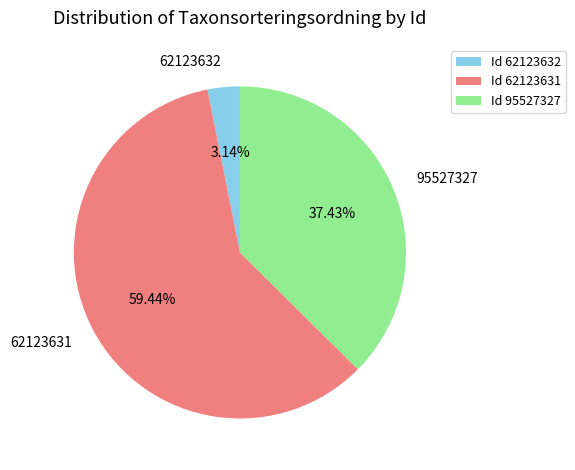

Count the number of slices in the pie.

3